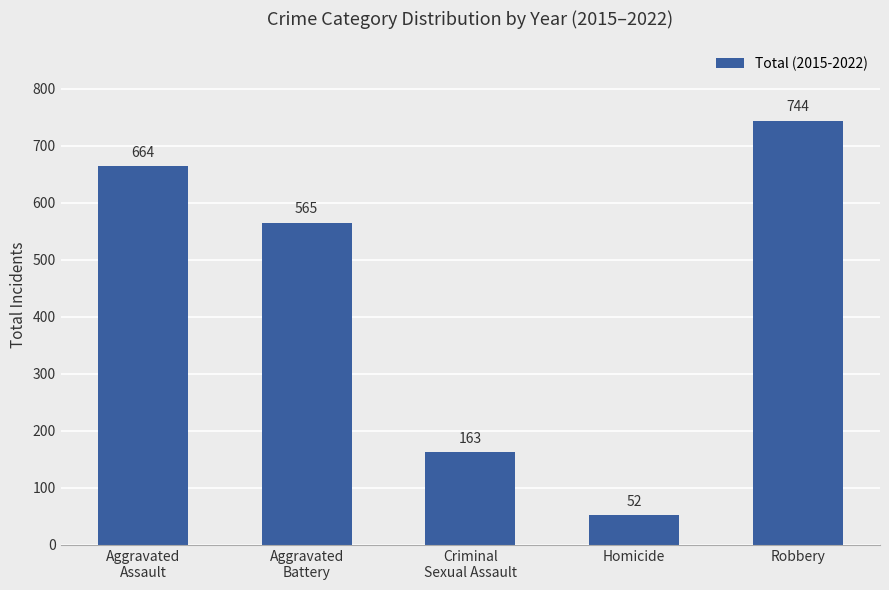

The chart shows a value of 52 at Homicide. True or false?

True